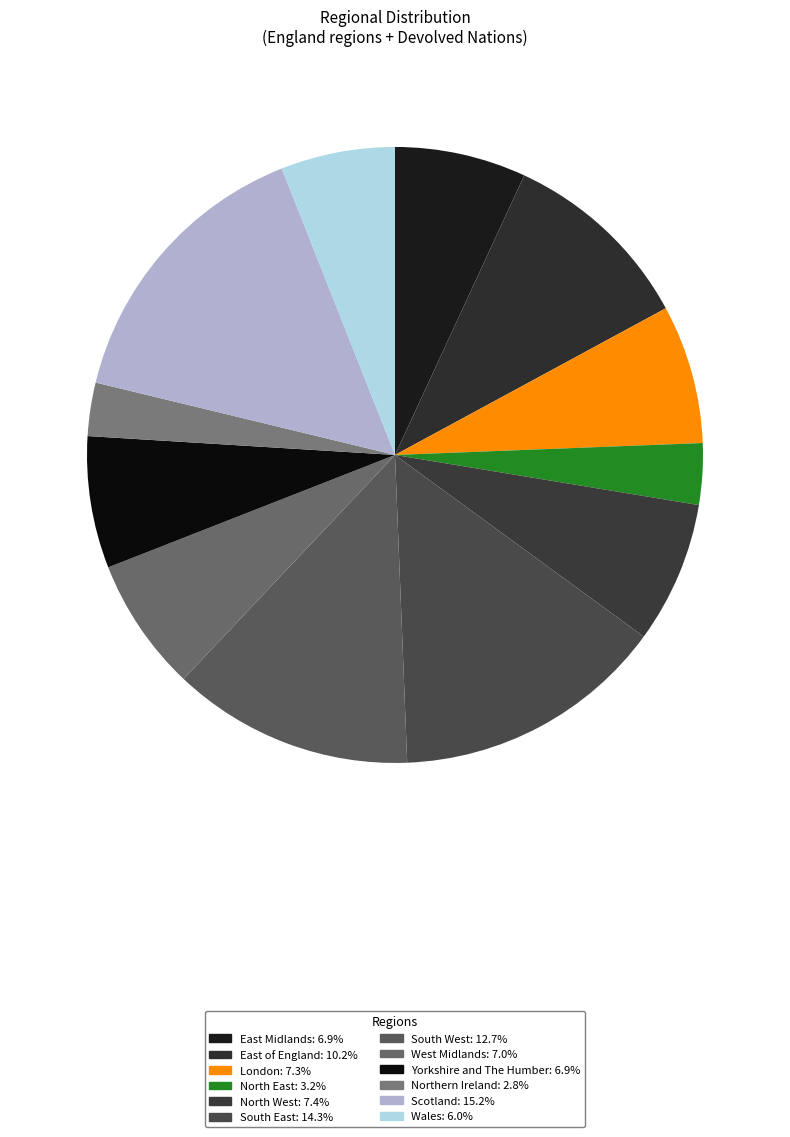

What is the smallest slice in the pie chart?

Northern Ireland